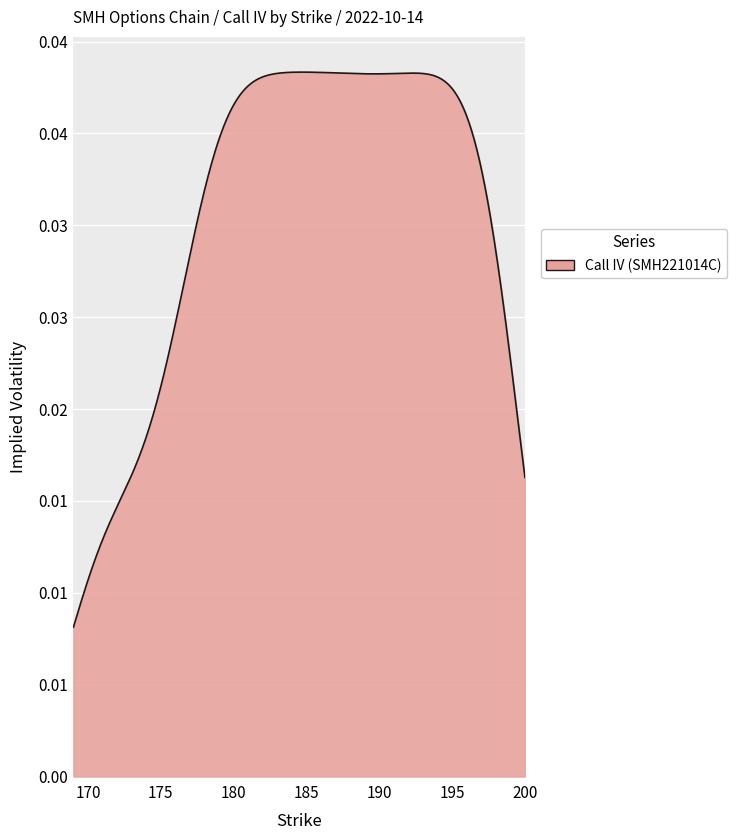

Does the chart have visible grid lines?

Yes